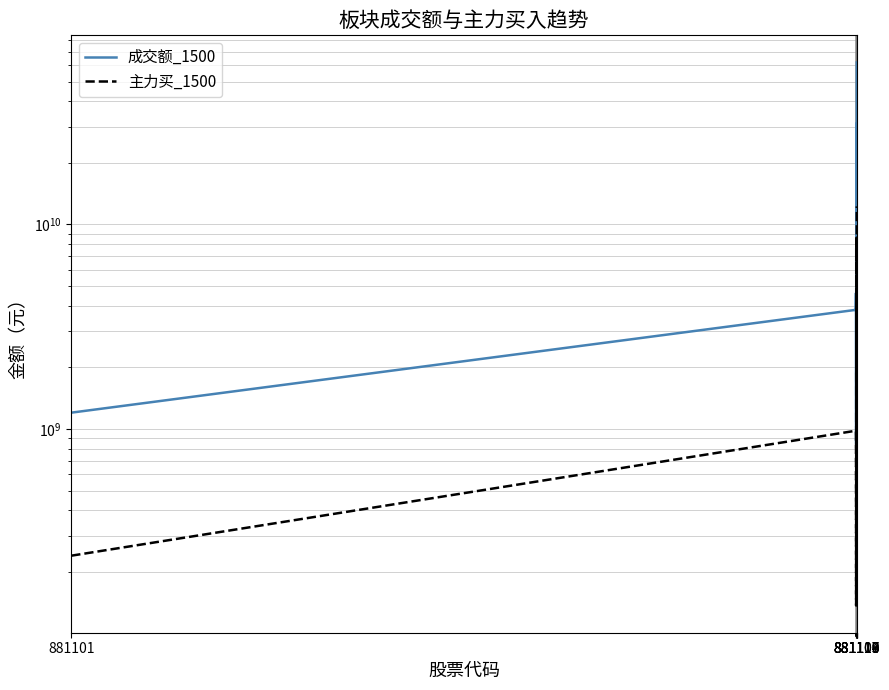

At which category is the sum across all series the highest?

19